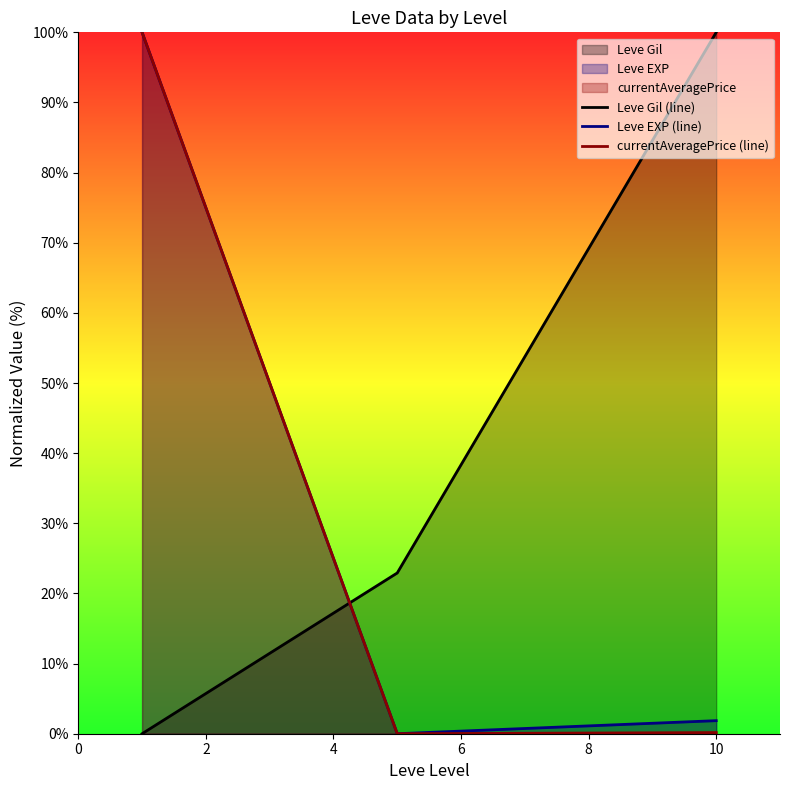

The value of currentAveragePrice (line) at 4 is 0.2. True or false?

True